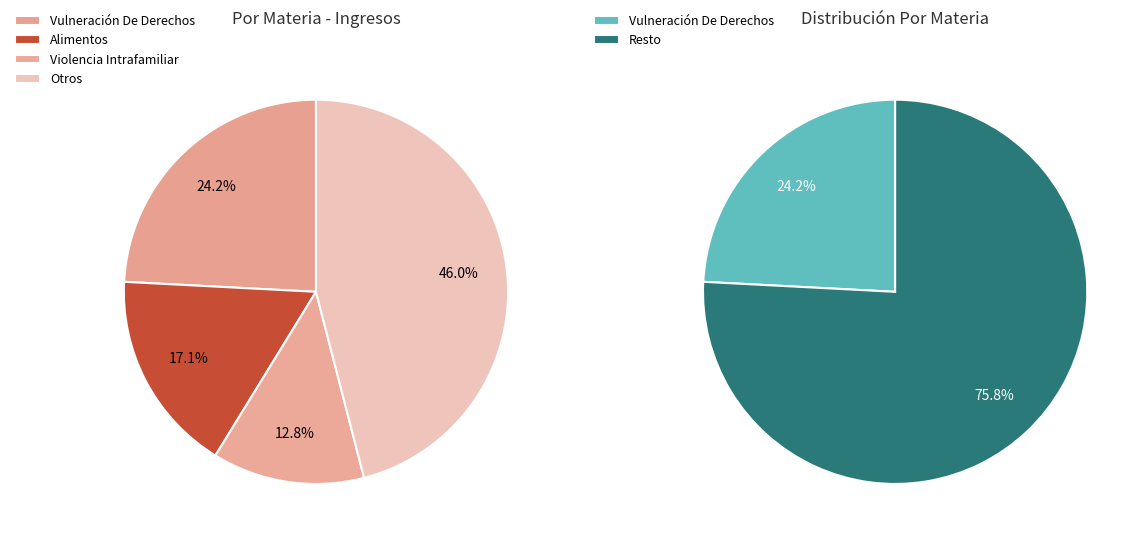

What percentage is the Vulneración De Derechos slice, to the nearest percent?

24%